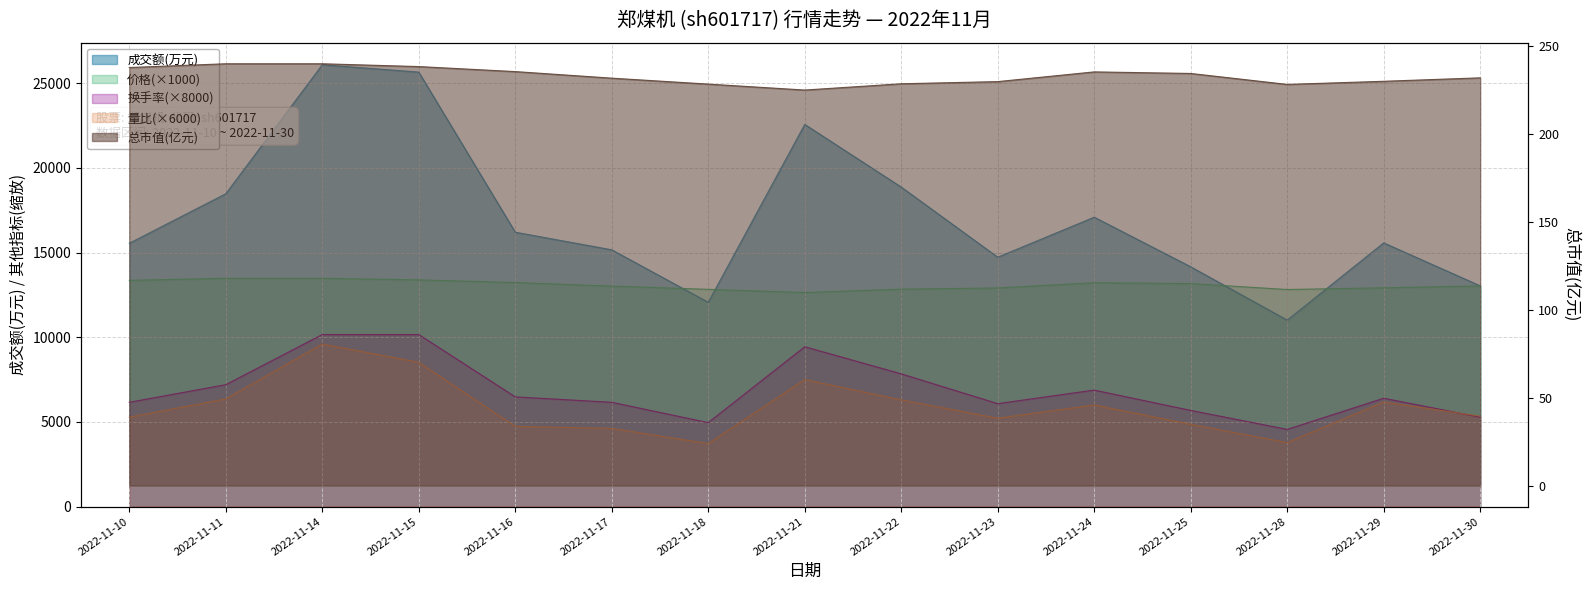

Reading left to right, transcribe all the data shown in this chart.

成交额(万元): 15550.0	18473.0	26090.0	25657.0	16203.0	15164.0	12066.0	22568.0	18868.0	14727.0	17090.0	14161.0	11012.0	15573.0	13036.0
价格: 13360.0	13480.0	13480.0	13390.0	13230.0	13020.0	12830.0	12640.0	12840.0	12910.0	13220.0	13170.0	12820.0	12920.0	13030.0
总市值(亿元): 237.6	239.8	239.8	238.2	235.3	231.6	228.2	224.8	228.4	229.6	235.1	234.2	228.0	229.8	231.8
换手率: 6160.0	7200.0	10160.0	10160.0	6480.0	6160.0	4960.0	9440.0	7840.0	6080.0	6880.0	5680.0	4560.0	6400.0	5280.0
量比: 5280.0	6360.0	9600.0	8520.0	4740.0	4620.0	3720.0	7500.0	6300.0	5220.0	6000.0	4860.0	3780.0	6180.0	5340.0